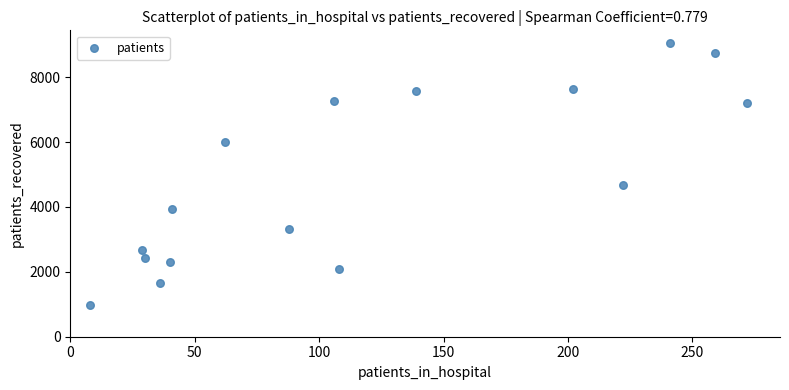

What is the range of Y values (max minus min)?

8054